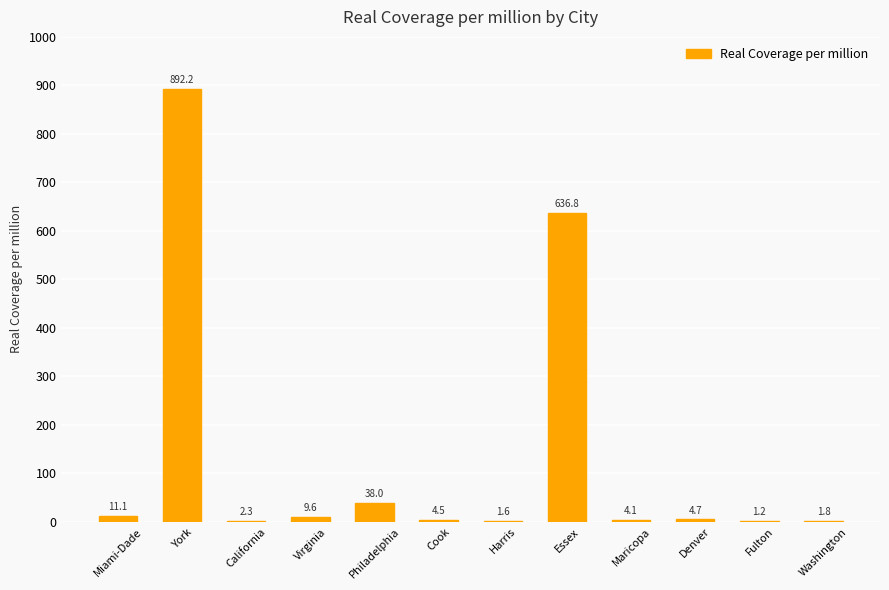

Count the number of categories in the chart.

12